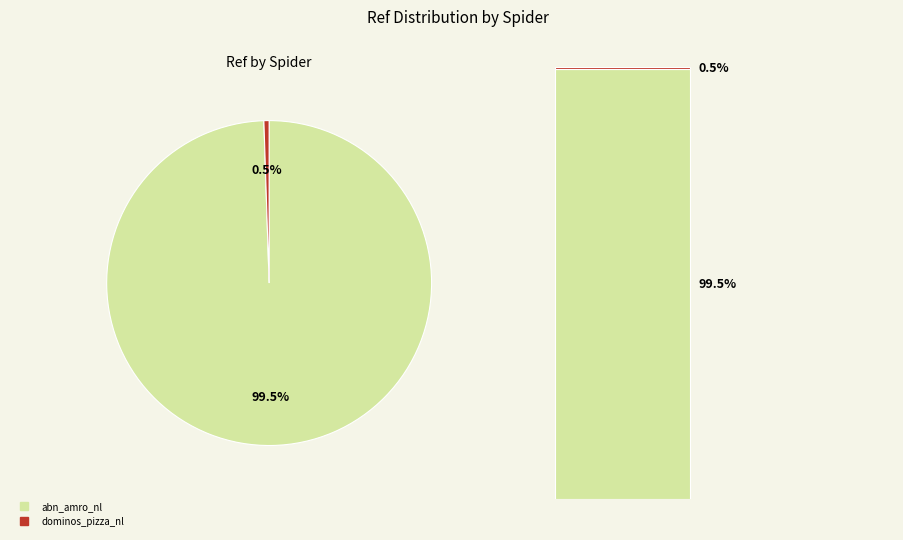

Count the number of slices in the pie.

2